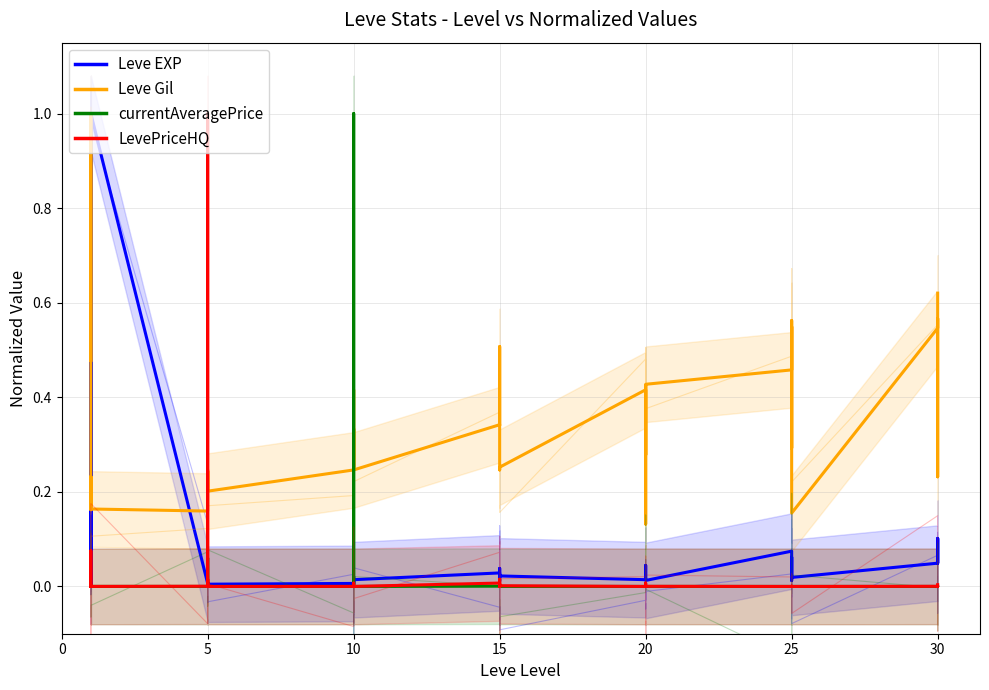

Is this an area chart (filled region under the line)?

No